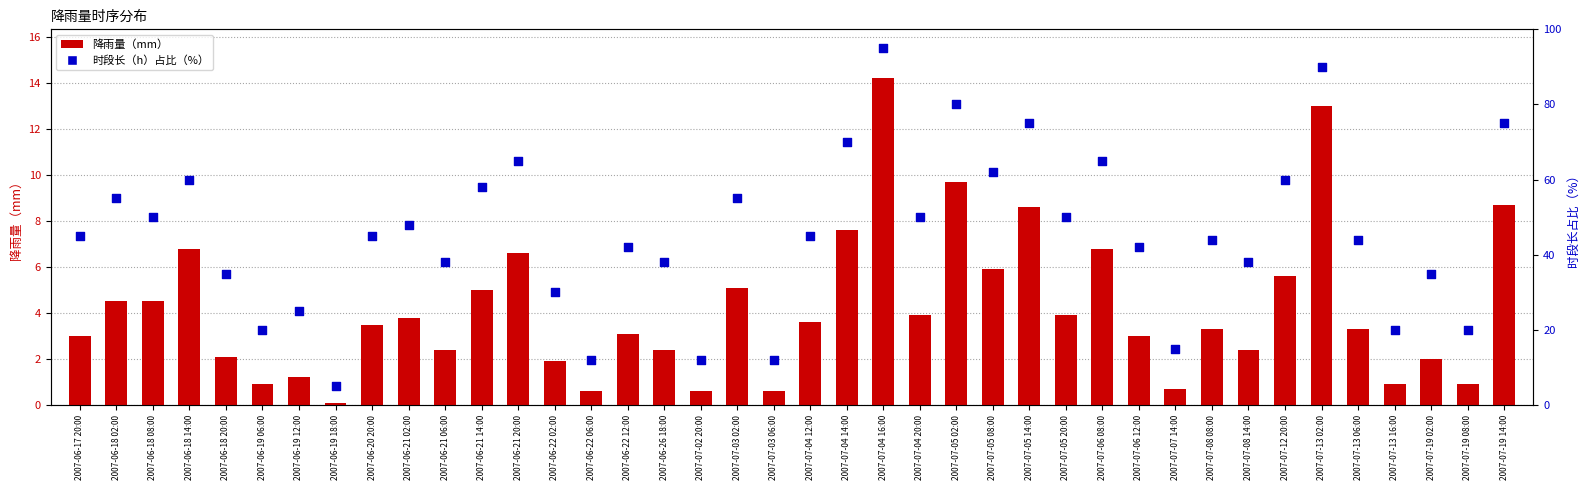

Which series has the widest spread of Y values?

时段长（h）占比（%）